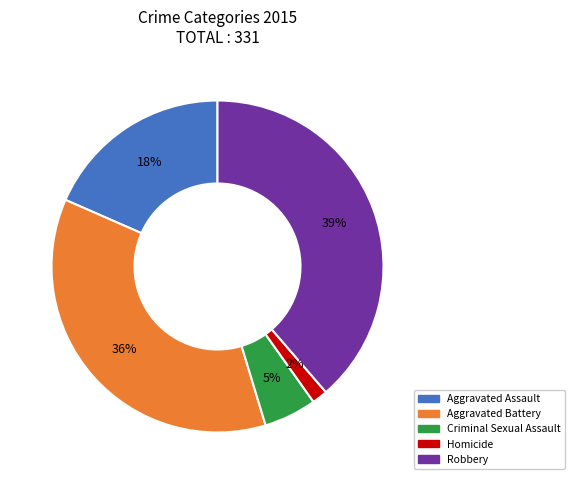

Does Aggravated Assault represent more than half of the total?

No